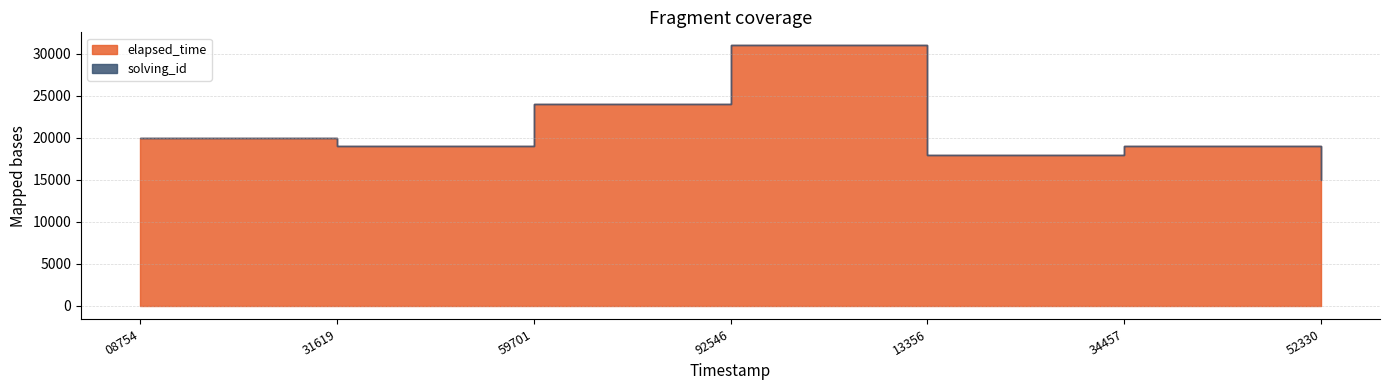

Rank the series by their maximum value, from lowest to highest.

solving_id, elapsed_time